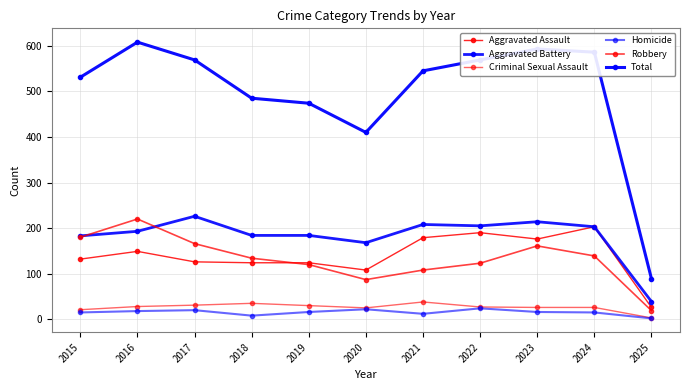

How many distinct data groups are displayed?

6